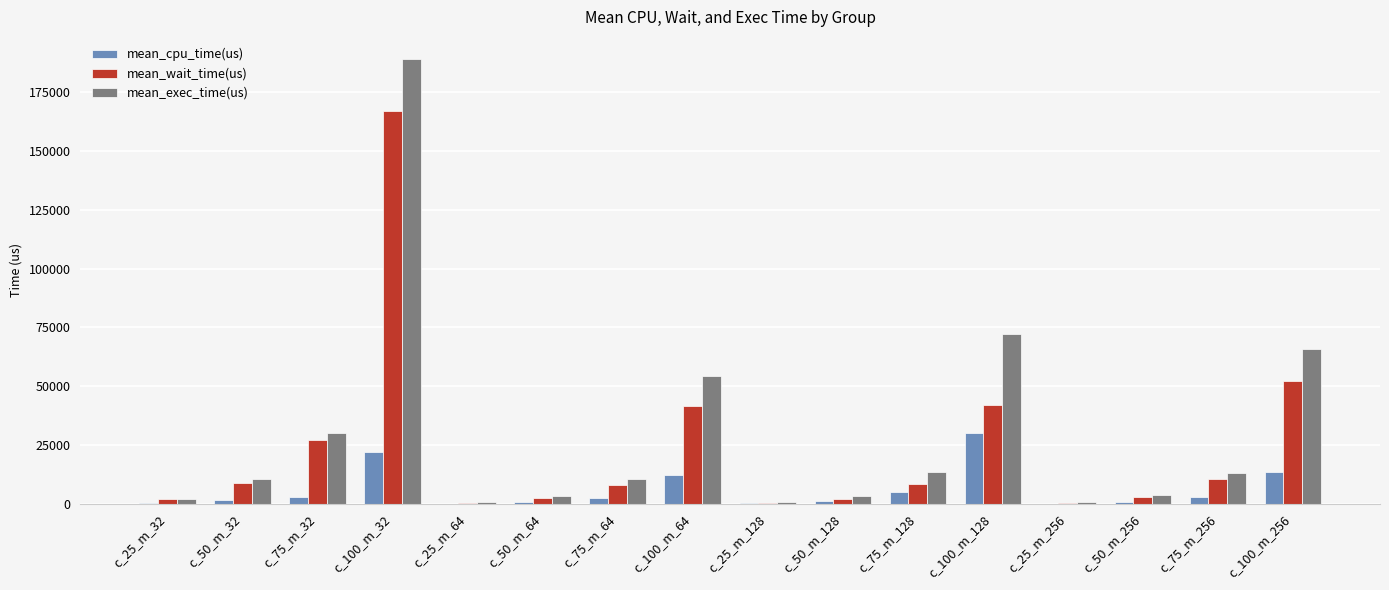

At which label does mean_cpu_time(us) first exceed 2697?

c_75_m_32